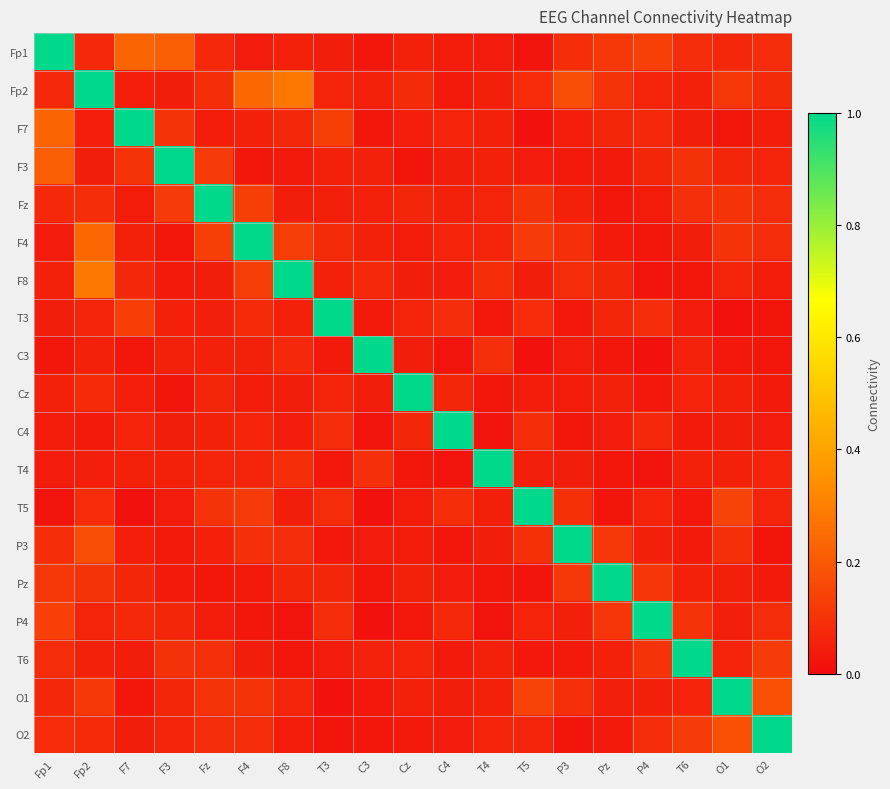

Reading left to right, transcribe all the data shown in this chart.

Fp1: Fp1=1.0	Fp2=0.1	F7=0.2	F3=0.2	Fz=0.1	F4=0.0	F8=0.1	T3=0.0	C3=0.0	Cz=0.1	C4=0.0	T4=0.0	T5=0.0	P3=0.1	Pz=0.1	P4=0.1	T6=0.1	O1=0.1	O2=0.1
Fp2: Fp1=0.1	Fp2=1.0	F7=0.0	F3=0.0	Fz=0.1	F4=0.2	F8=0.3	T3=0.1	C3=0.1	Cz=0.1	C4=0.0	T4=0.1	T5=0.1	P3=0.2	Pz=0.1	P4=0.1	T6=0.1	O1=0.1	O2=0.1
F7: Fp1=0.2	Fp2=0.0	F7=1.0	F3=0.1	Fz=0.0	F4=0.1	F8=0.1	T3=0.1	C3=0.0	Cz=0.0	C4=0.1	T4=0.1	T5=0.0	P3=0.0	Pz=0.1	P4=0.1	T6=0.0	O1=0.0	O2=0.0
F3: Fp1=0.2	Fp2=0.0	F7=0.1	F3=1.0	Fz=0.1	F4=0.0	F8=0.0	T3=0.1	C3=0.1	Cz=0.0	C4=0.0	T4=0.1	T5=0.0	P3=0.0	Pz=0.0	P4=0.1	T6=0.1	O1=0.1	O2=0.1
Fz: Fp1=0.1	Fp2=0.1	F7=0.0	F3=0.1	Fz=1.0	F4=0.1	F8=0.0	T3=0.1	C3=0.1	Cz=0.1	C4=0.1	T4=0.1	T5=0.1	P3=0.1	Pz=0.0	P4=0.0	T6=0.1	O1=0.1	O2=0.1
F4: Fp1=0.0	Fp2=0.2	F7=0.1	F3=0.0	Fz=0.1	F4=1.0	F8=0.1	T3=0.1	C3=0.1	Cz=0.0	C4=0.1	T4=0.1	T5=0.1	P3=0.1	Pz=0.0	P4=0.0	T6=0.0	O1=0.1	O2=0.1
F8: Fp1=0.1	Fp2=0.3	F7=0.1	F3=0.0	Fz=0.0	F4=0.1	F8=1.0	T3=0.1	C3=0.1	Cz=0.0	C4=0.0	T4=0.1	T5=0.0	P3=0.1	Pz=0.1	P4=0.0	T6=0.0	O1=0.1	O2=0.0
T3: Fp1=0.0	Fp2=0.1	F7=0.1	F3=0.1	Fz=0.1	F4=0.1	F8=0.1	T3=1.0	C3=0.0	Cz=0.1	C4=0.1	T4=0.0	T5=0.1	P3=0.0	Pz=0.1	P4=0.1	T6=0.0	O1=0.0	O2=0.0
C3: Fp1=0.0	Fp2=0.1	F7=0.0	F3=0.1	Fz=0.1	F4=0.1	F8=0.1	T3=0.0	C3=1.0	Cz=0.0	C4=0.0	T4=0.1	T5=0.0	P3=0.0	Pz=0.0	P4=0.0	T6=0.1	O1=0.0	O2=0.0
Cz: Fp1=0.1	Fp2=0.1	F7=0.0	F3=0.0	Fz=0.1	F4=0.0	F8=0.0	T3=0.1	C3=0.0	Cz=1.0	C4=0.1	T4=0.0	T5=0.0	P3=0.0	Pz=0.1	P4=0.0	T6=0.1	O1=0.1	O2=0.0
C4: Fp1=0.0	Fp2=0.0	F7=0.1	F3=0.0	Fz=0.1	F4=0.1	F8=0.0	T3=0.1	C3=0.0	Cz=0.1	C4=1.0	T4=0.0	T5=0.1	P3=0.0	Pz=0.0	P4=0.1	T6=0.0	O1=0.0	O2=0.0
T4: Fp1=0.0	Fp2=0.1	F7=0.1	F3=0.1	Fz=0.1	F4=0.1	F8=0.1	T3=0.0	C3=0.1	Cz=0.0	C4=0.0	T4=1.0	T5=0.0	P3=0.0	Pz=0.0	P4=0.0	T6=0.1	O1=0.1	O2=0.1
T5: Fp1=0.0	Fp2=0.1	F7=0.0	F3=0.0	Fz=0.1	F4=0.1	F8=0.0	T3=0.1	C3=0.0	Cz=0.0	C4=0.1	T4=0.0	T5=1.0	P3=0.1	Pz=0.0	P4=0.1	T6=0.0	O1=0.1	O2=0.1
P3: Fp1=0.1	Fp2=0.2	F7=0.0	F3=0.0	Fz=0.1	F4=0.1	F8=0.1	T3=0.0	C3=0.0	Cz=0.0	C4=0.0	T4=0.0	T5=0.1	P3=1.0	Pz=0.1	P4=0.1	T6=0.0	O1=0.1	O2=0.0
Pz: Fp1=0.1	Fp2=0.1	F7=0.1	F3=0.0	Fz=0.0	F4=0.0	F8=0.1	T3=0.1	C3=0.0	Cz=0.1	C4=0.0	T4=0.0	T5=0.0	P3=0.1	Pz=1.0	P4=0.1	T6=0.1	O1=0.1	O2=0.0
P4: Fp1=0.1	Fp2=0.1	F7=0.1	F3=0.1	Fz=0.0	F4=0.0	F8=0.0	T3=0.1	C3=0.0	Cz=0.0	C4=0.1	T4=0.0	T5=0.1	P3=0.1	Pz=0.1	P4=1.0	T6=0.1	O1=0.1	O2=0.1
T6: Fp1=0.1	Fp2=0.1	F7=0.0	F3=0.1	Fz=0.1	F4=0.0	F8=0.0	T3=0.0	C3=0.1	Cz=0.1	C4=0.0	T4=0.1	T5=0.0	P3=0.0	Pz=0.1	P4=0.1	T6=1.0	O1=0.1	O2=0.1
O1: Fp1=0.1	Fp2=0.1	F7=0.0	F3=0.1	Fz=0.1	F4=0.1	F8=0.1	T3=0.0	C3=0.0	Cz=0.1	C4=0.0	T4=0.1	T5=0.1	P3=0.1	Pz=0.1	P4=0.1	T6=0.1	O1=1.0	O2=0.2
O2: Fp1=0.1	Fp2=0.1	F7=0.0	F3=0.1	Fz=0.1	F4=0.1	F8=0.0	T3=0.0	C3=0.0	Cz=0.0	C4=0.0	T4=0.1	T5=0.1	P3=0.0	Pz=0.0	P4=0.1	T6=0.1	O1=0.2	O2=1.0